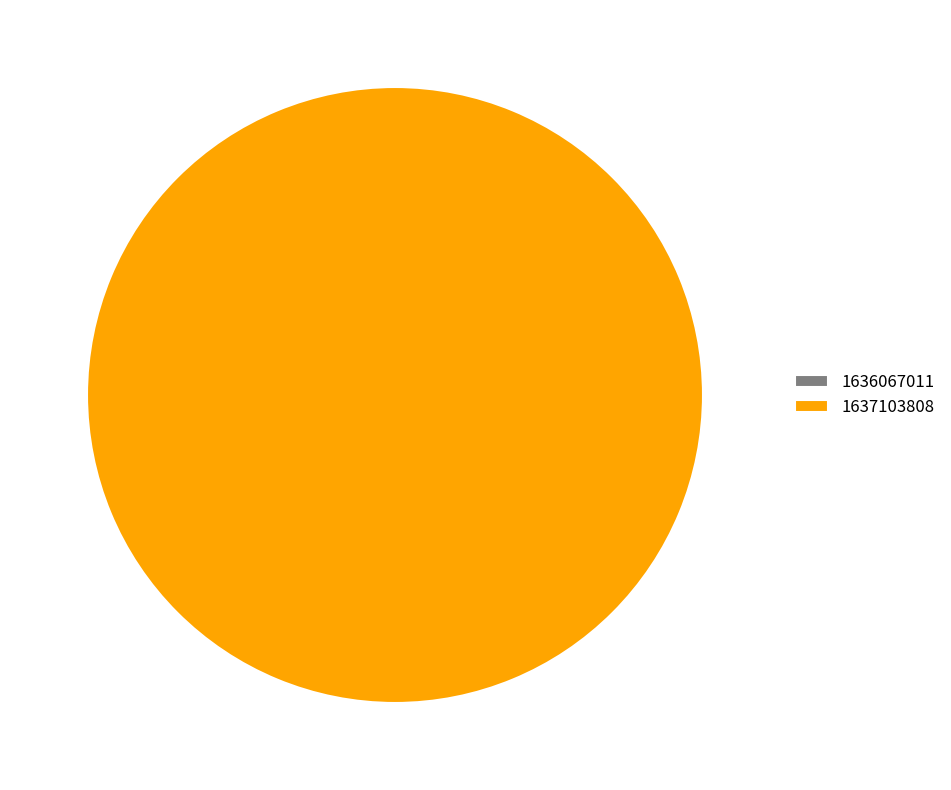

To the nearest percent, what is the difference between the 1636067011 and 1637103808 slice percentages?

100%